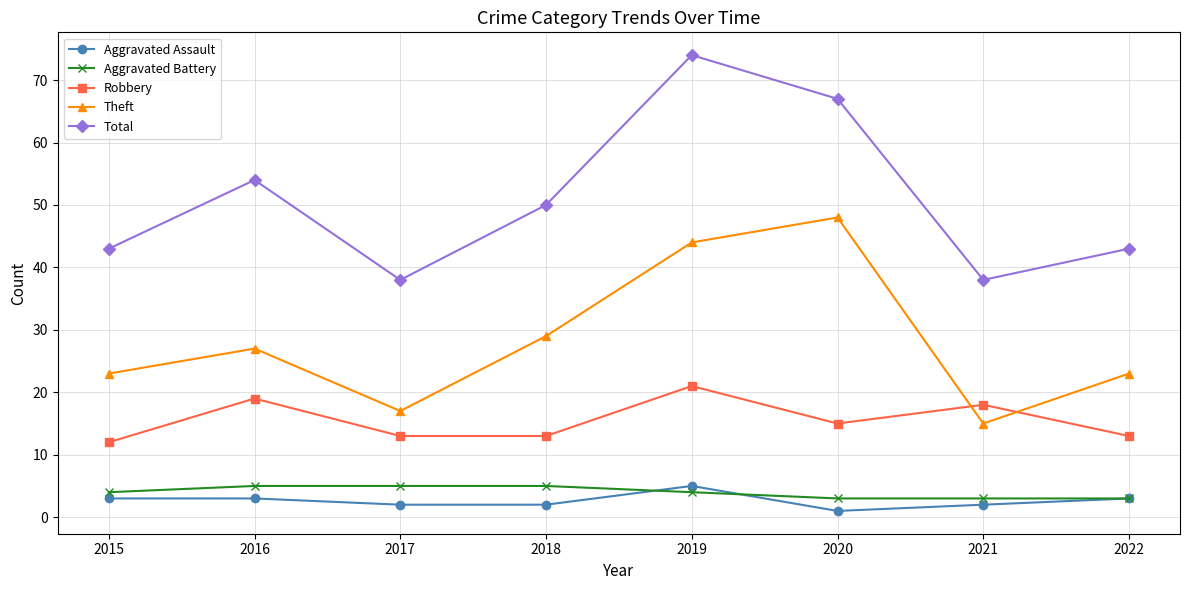

At which category is the sum across all series the highest?

2019